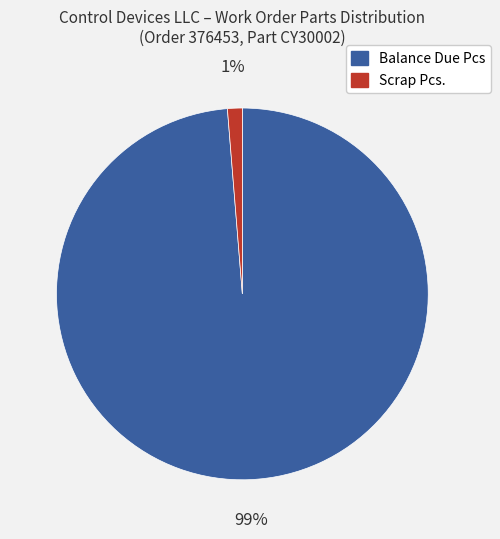

Rank the categories by value from highest to lowest.

Balance Due Pcs, Scrap Pcs.